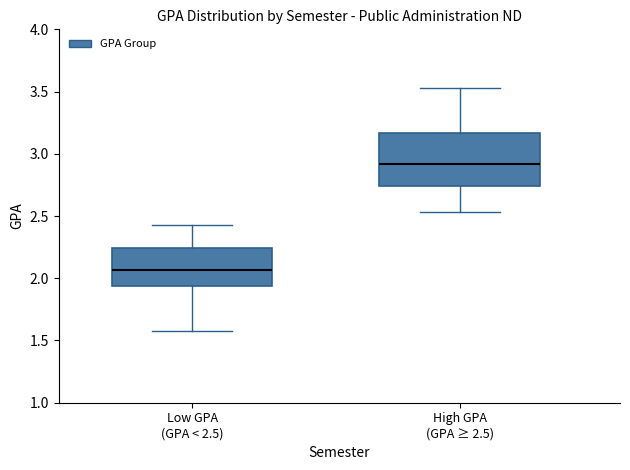

Reading left to right, read every box against the y-axis: the position of its median line, the range the box covers, and the ends of its whiskers. The values are not printed on the chart, so give them approximately, as read against the axis.

Low GPA (GPA < 2.5): median 2.05, box 1.95 to 2.25, whiskers 1.60 to 2.45
High GPA (GPA ≥ 2.5): median 2.90, box 2.75 to 3.15, whiskers 2.55 to 3.55